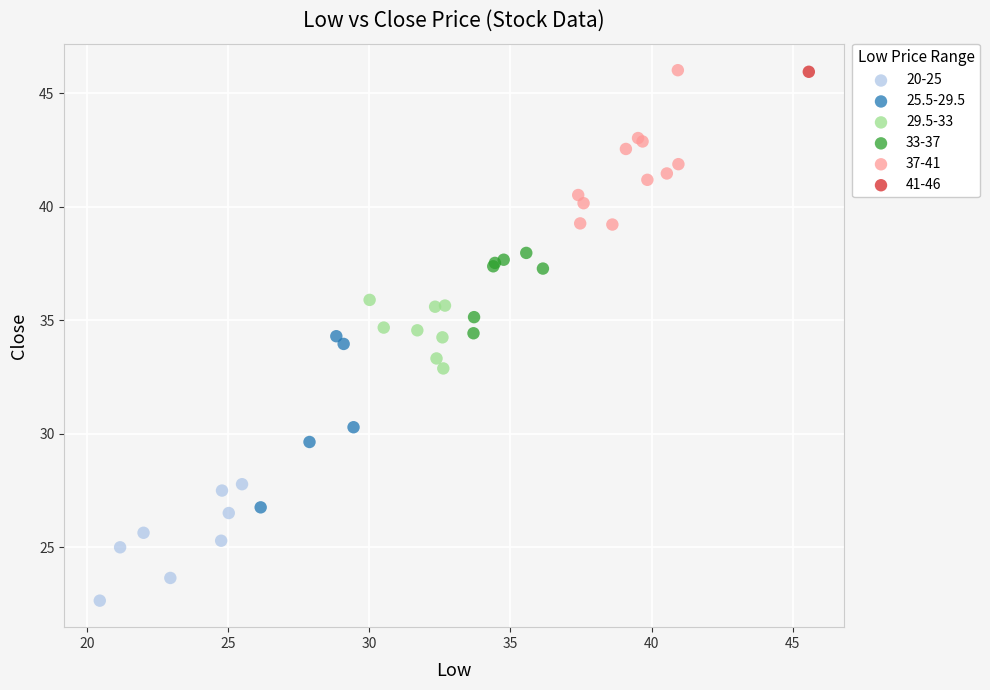

Which series contains the lowest Y value?

20-25